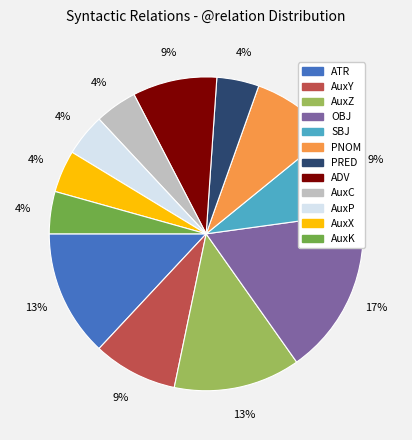

To the nearest percent, what is the difference between the largest and smallest slice percentages?

13%